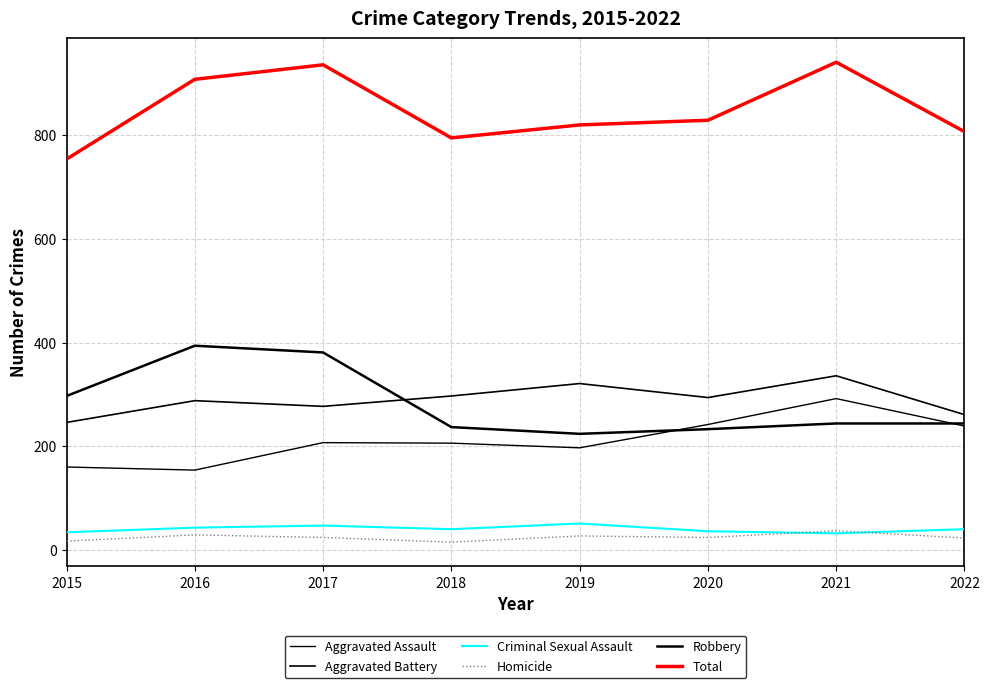

How many lines are shown in the chart?

6